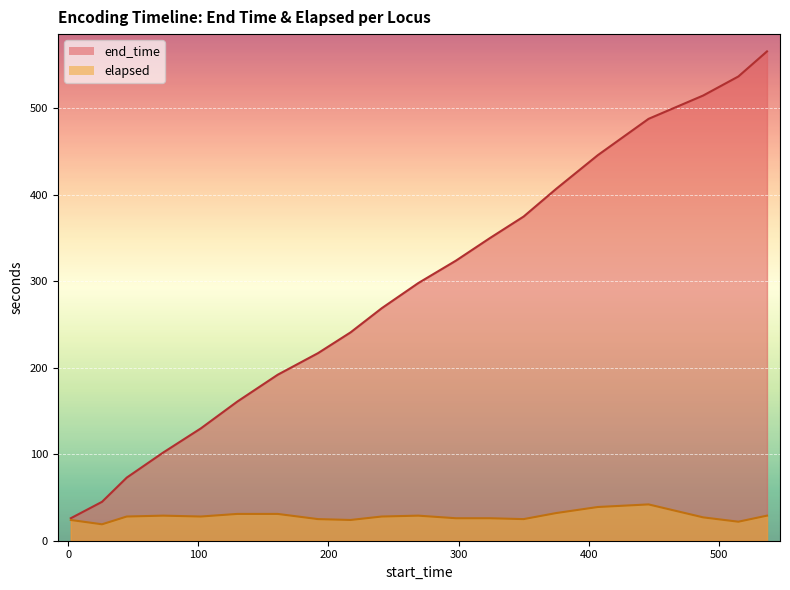

True or false: elapsed has more than 0 interior local peaks.

True